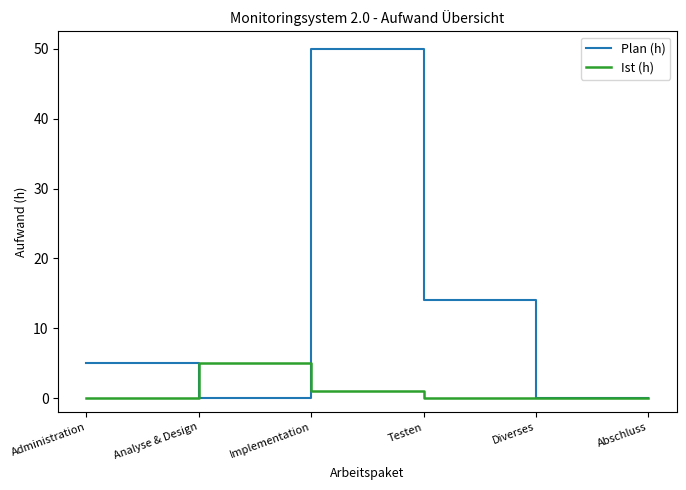

Which series has the largest total across all categories?

Plan (h)